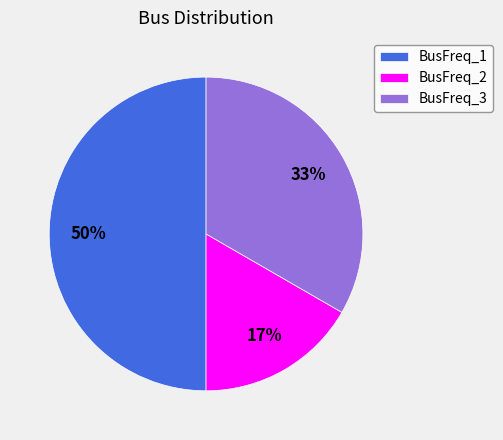

Which has a higher value, BusFreq_3 or BusFreq_2?

BusFreq_3